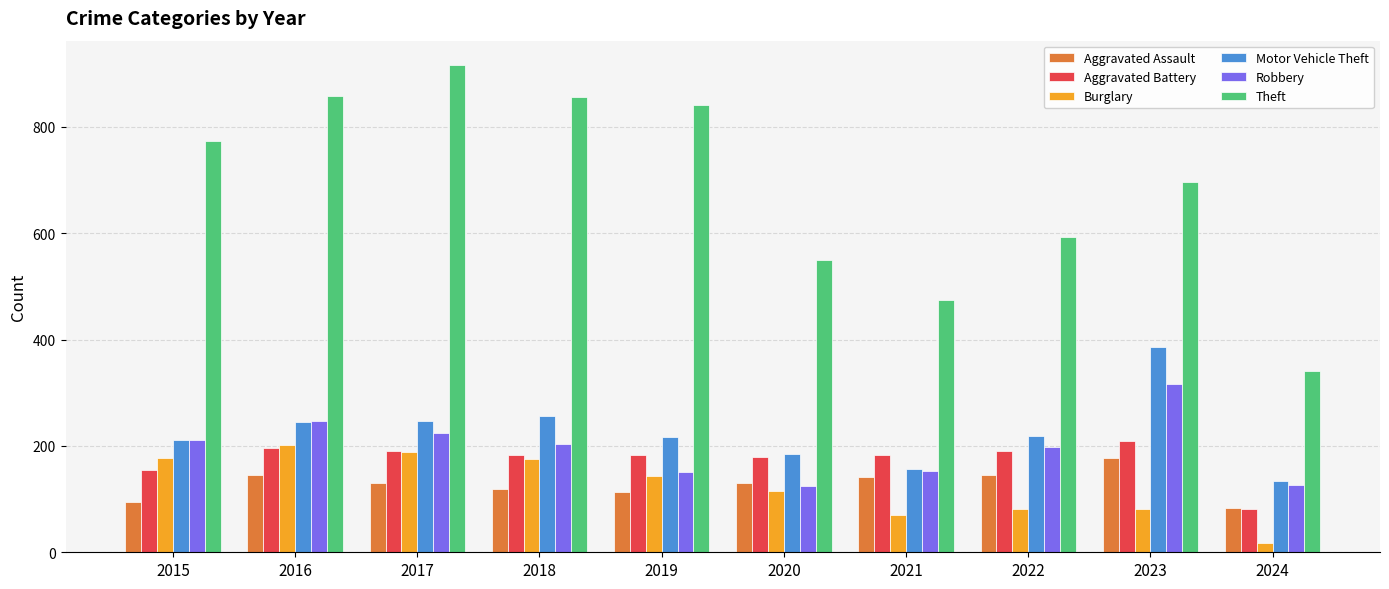

What is the highest value of the Robbery series?

316